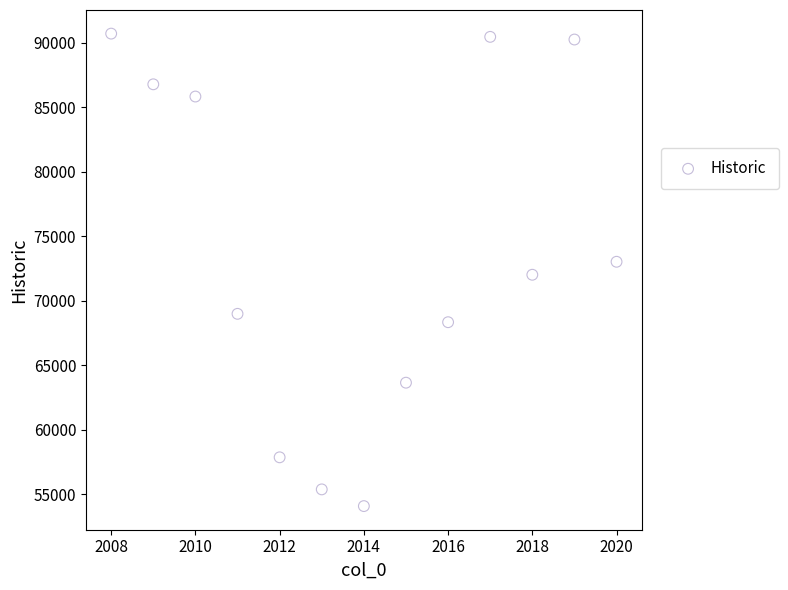

What is the range of Y values (max minus min)?

36629.3